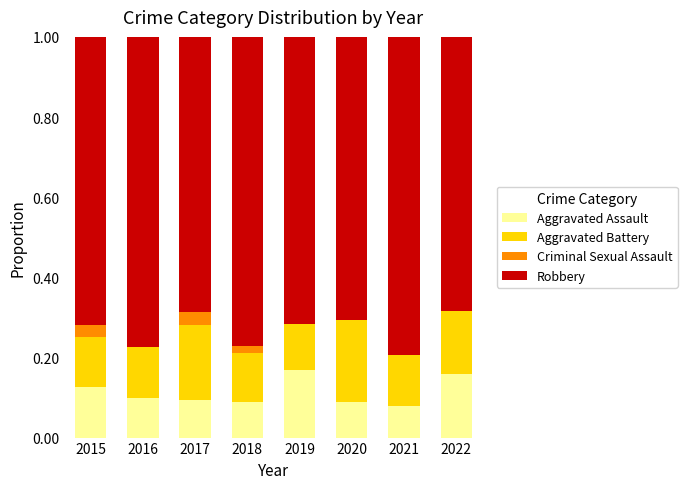

What is the total value across all series at 2019?

1.0